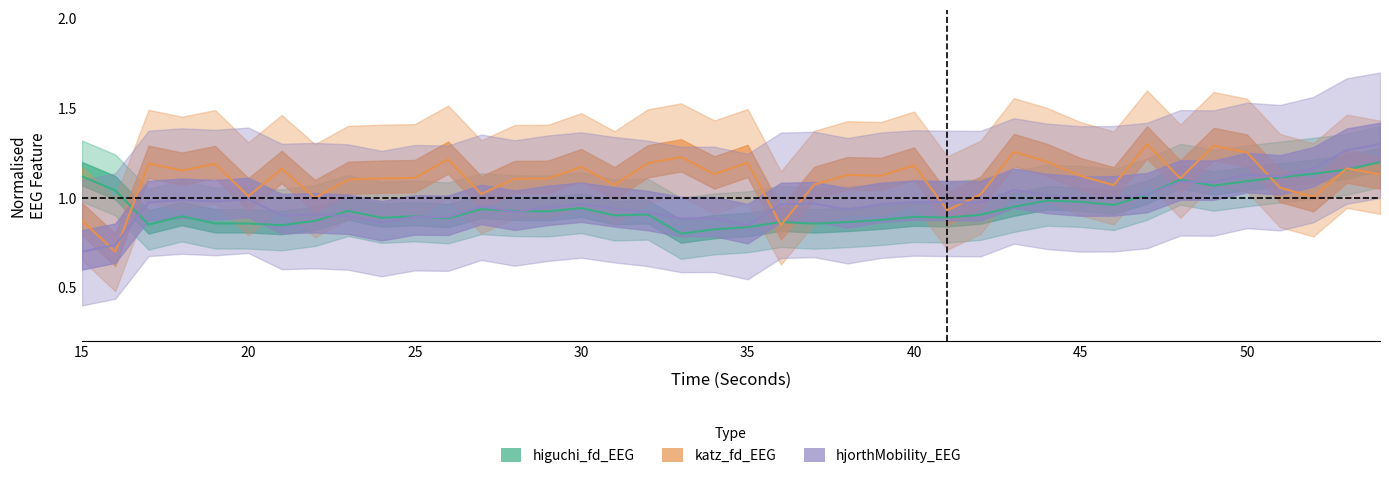

At which label does higuchi_fd_EEG reach its minimum?

33